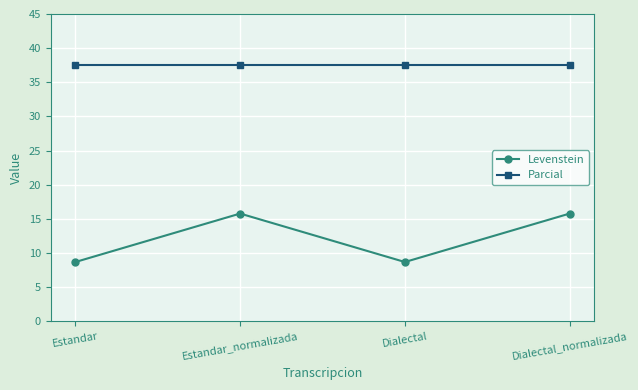

What value does the Parcial series have at Estandar?

37.5